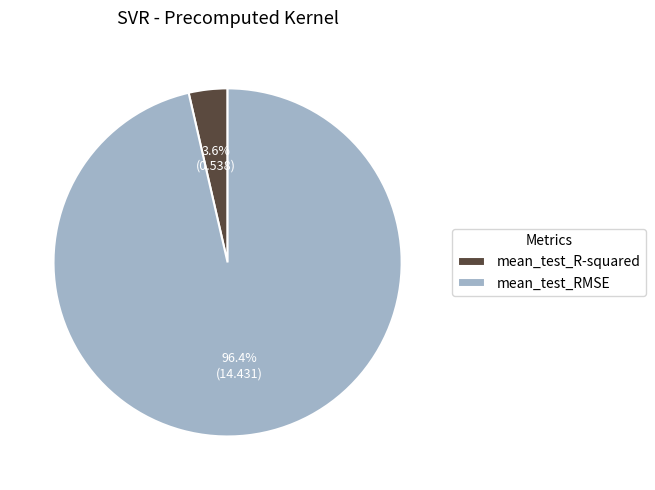

Which slice is the largest?

mean_test_RMSE